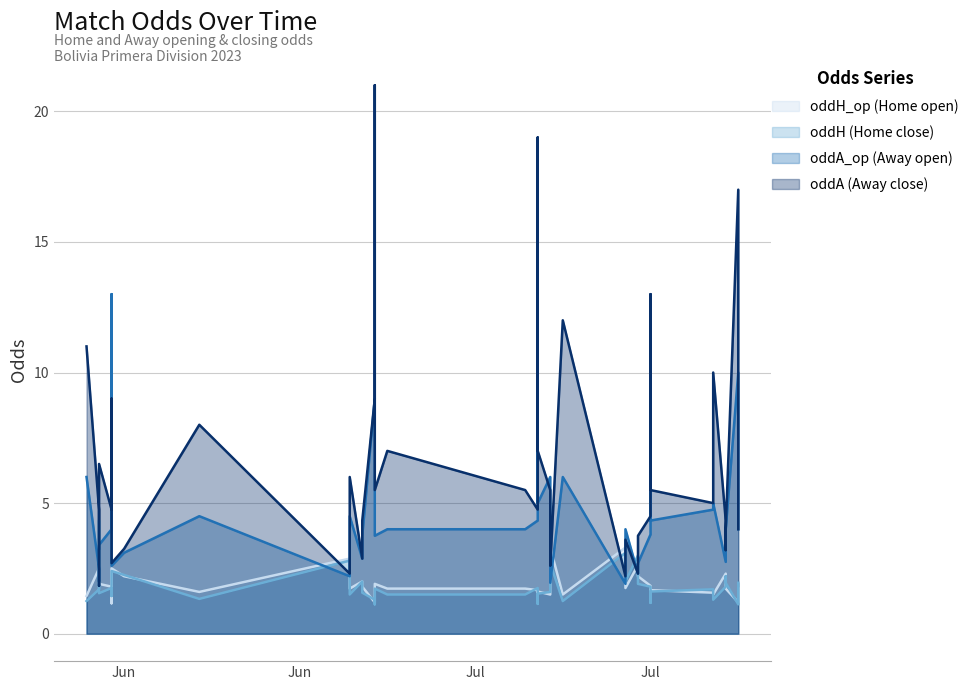

Which category has the highest value across all series?

2023-06-25